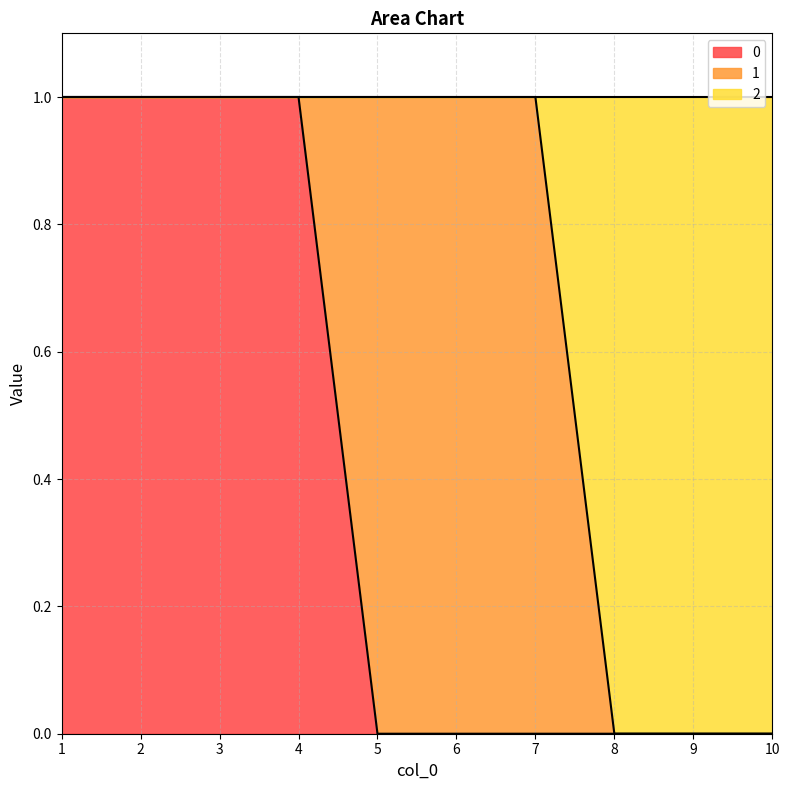

Is it true that 0 equals 0 at 5?

True